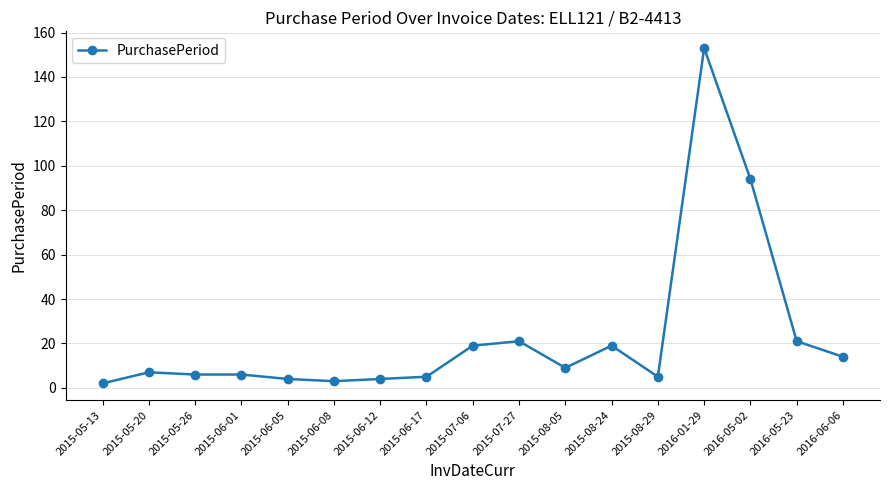

What is the label of the 10th point from the left?

2015-07-27